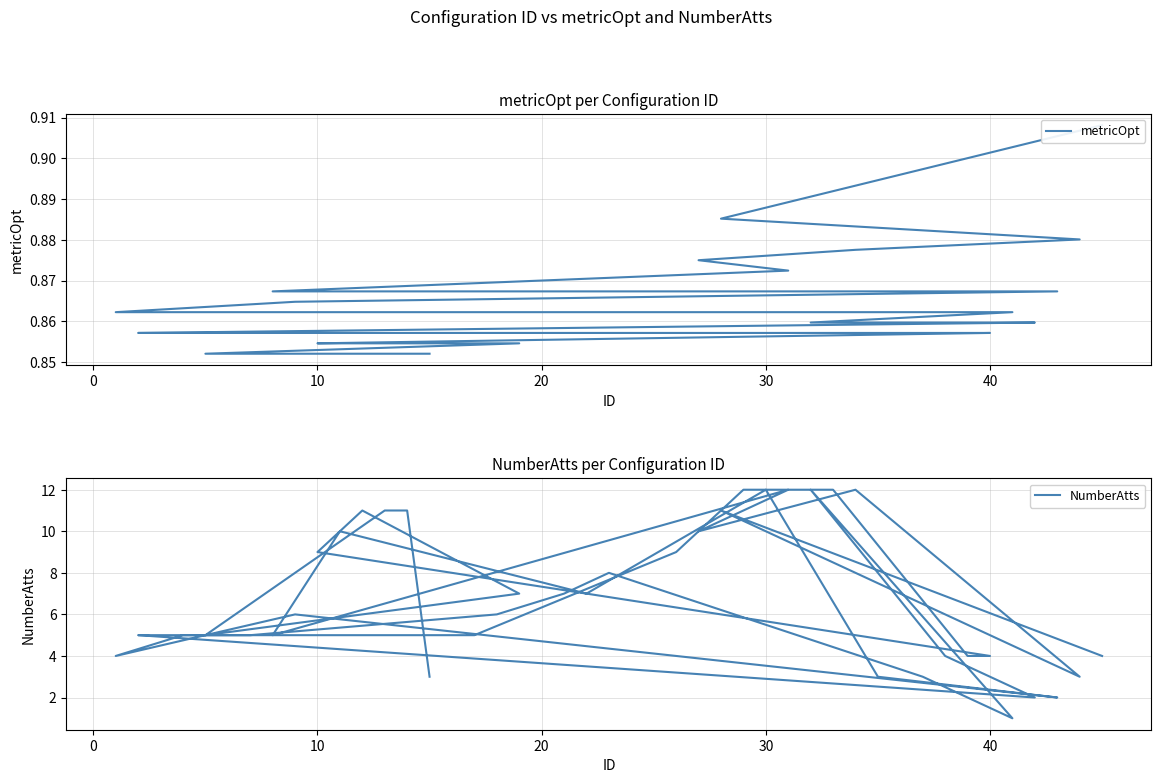

Which series has the largest total across all categories?

NumberAtts